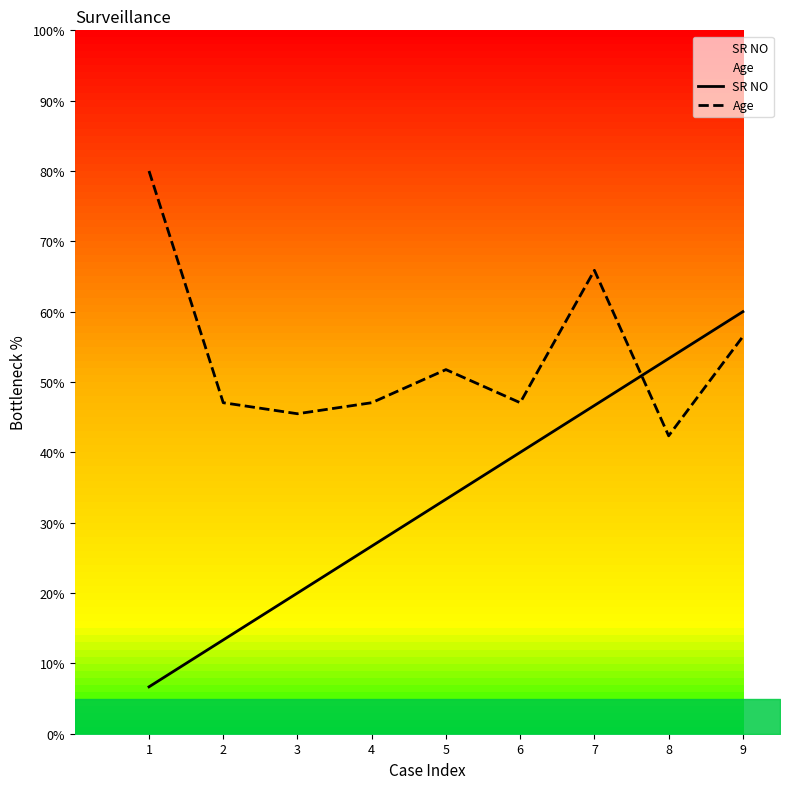

What is the value of the Age point at the 3rd from the left?

45.5